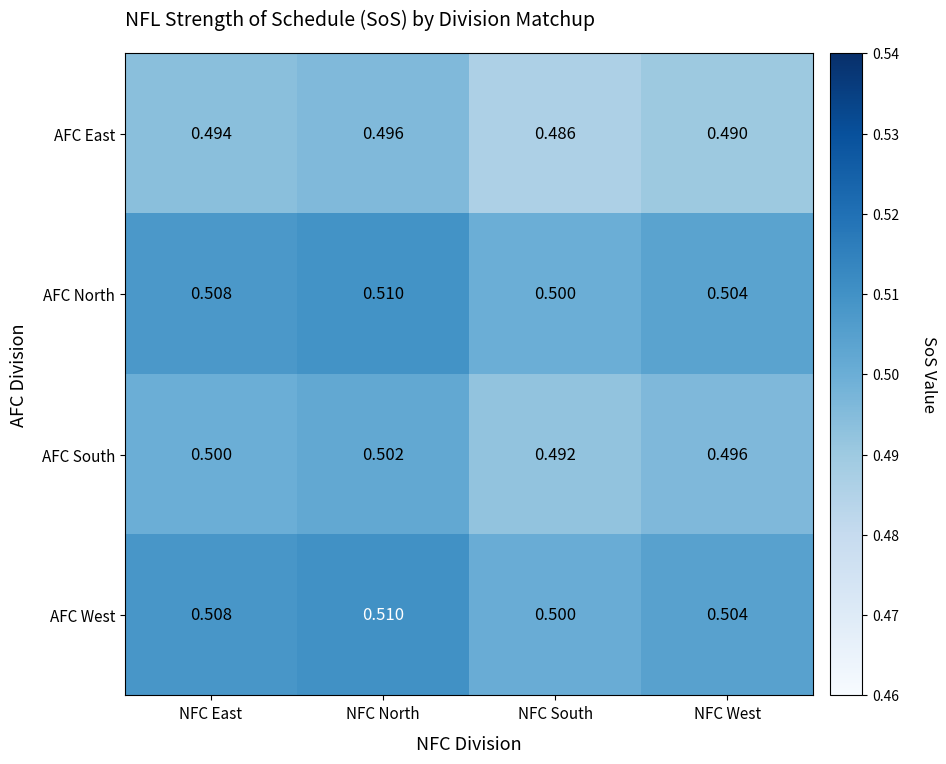

What is the minimum value shown in the chart?

0.5